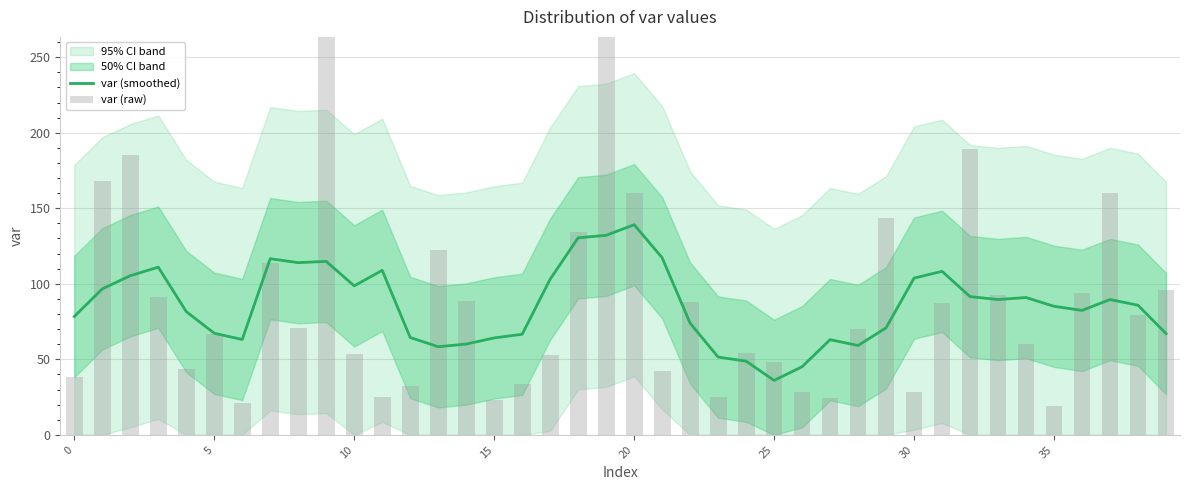

What is the difference between the second highest and minimum values in the var (raw) series?

252.0